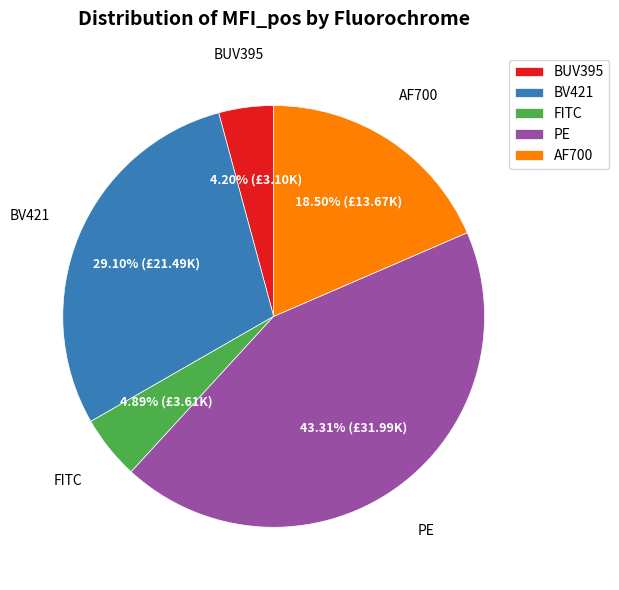

Rank the categories by value from highest to lowest.

PE, BV421, AF700, FITC, BUV395